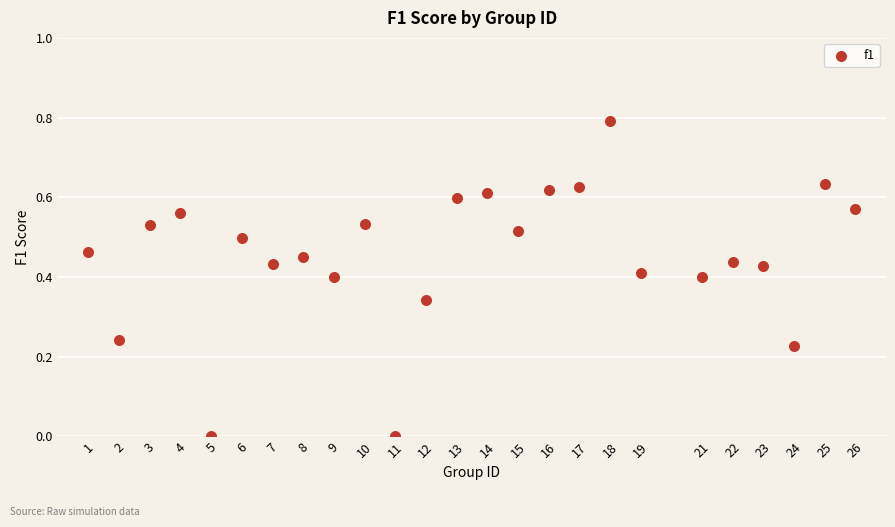

What is the range of Y values (max minus min)?

0.8